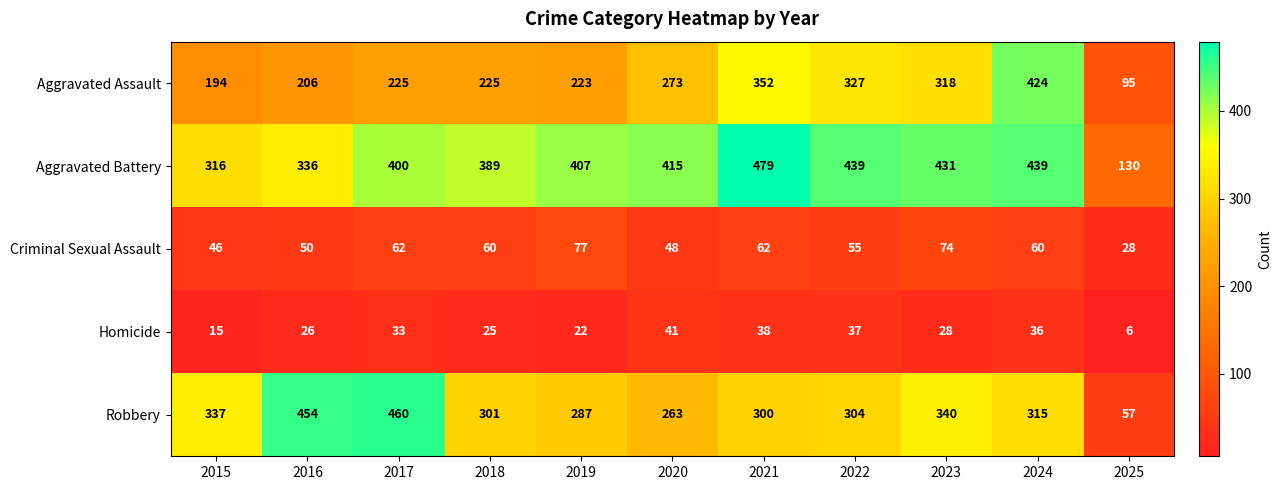

Which label corresponds to the smallest value in the chart?

2025